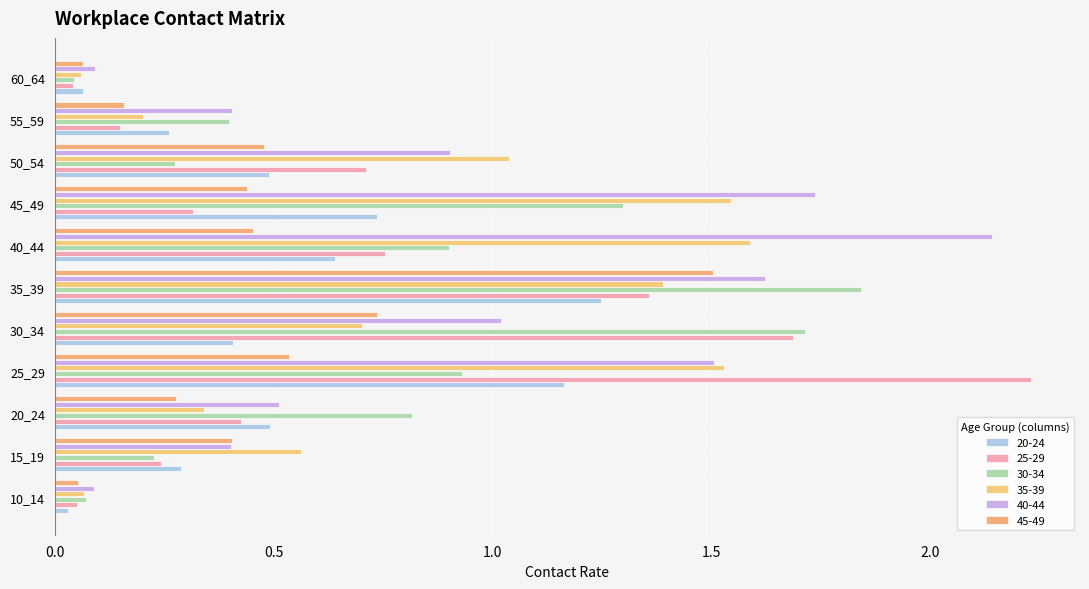

How many categories are shown in the chart?

11